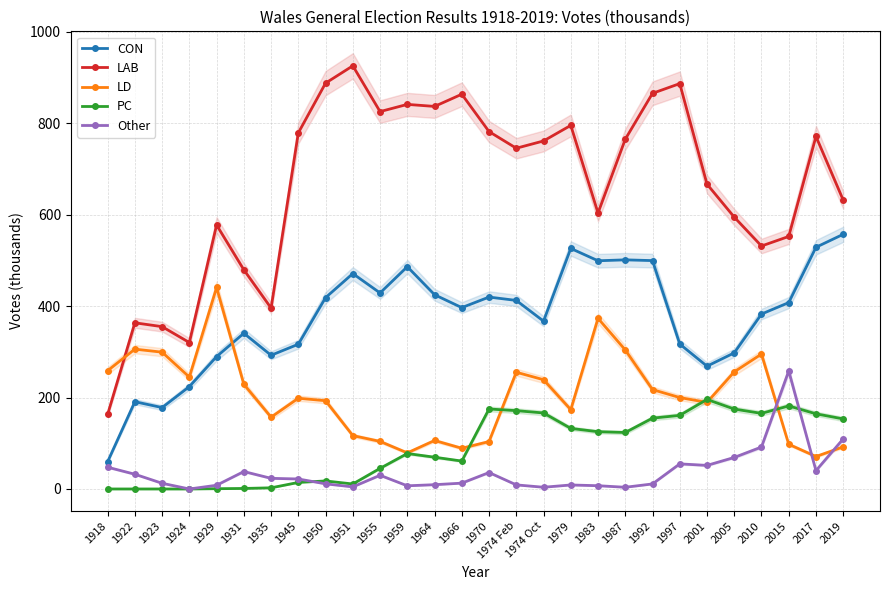

True or false: PC has more than 2 interior local peaks.

True